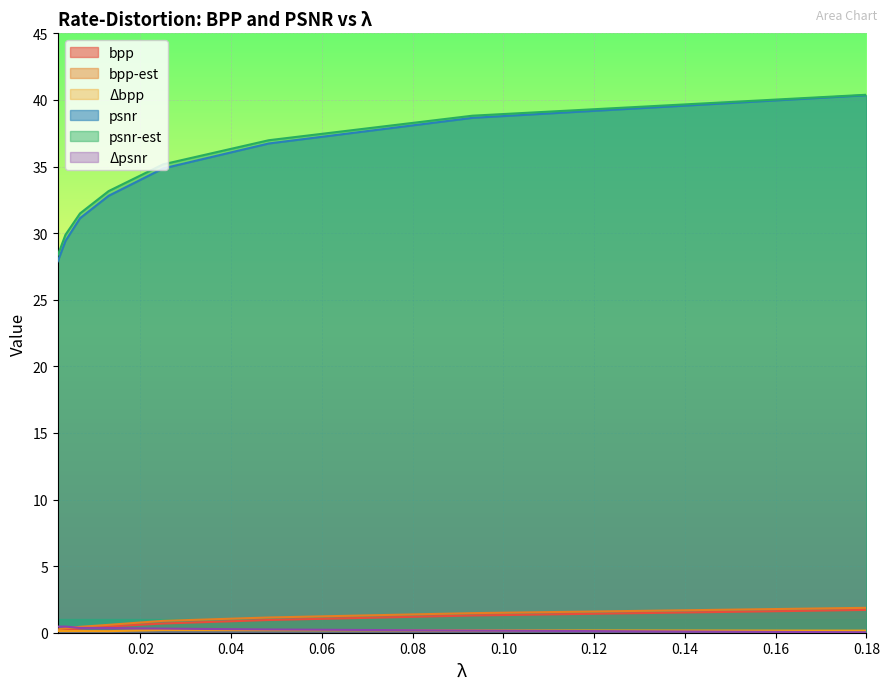

What are all the series names shown in the legend?

bpp, bpp-est, delta_bpp, psnr, psnr-est, delta_psnr